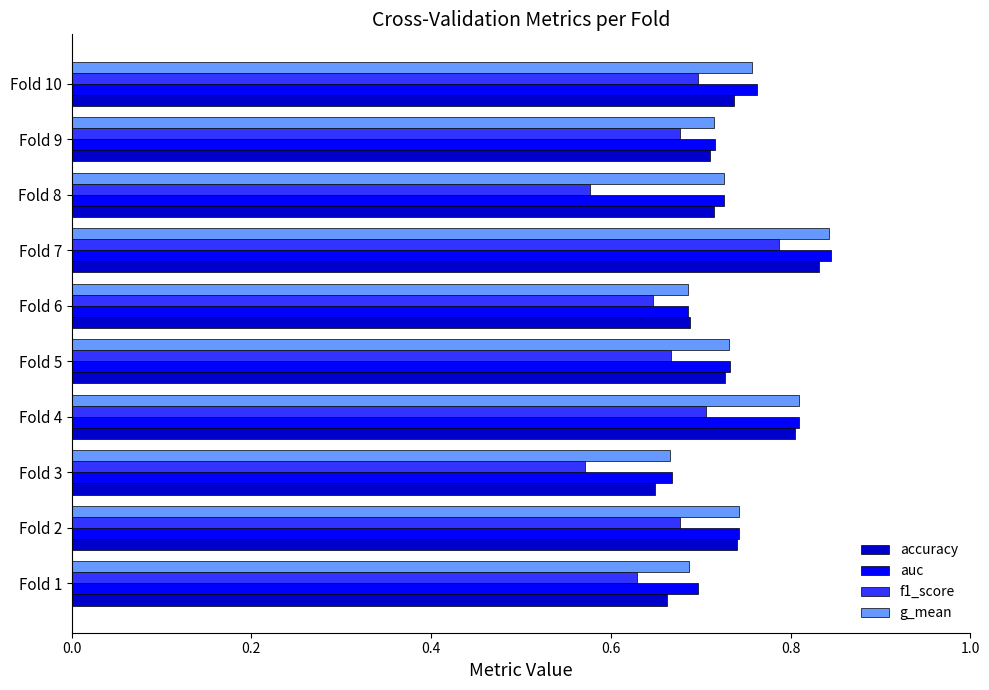

Which category has the highest value in the f1_score series?

Fold 7